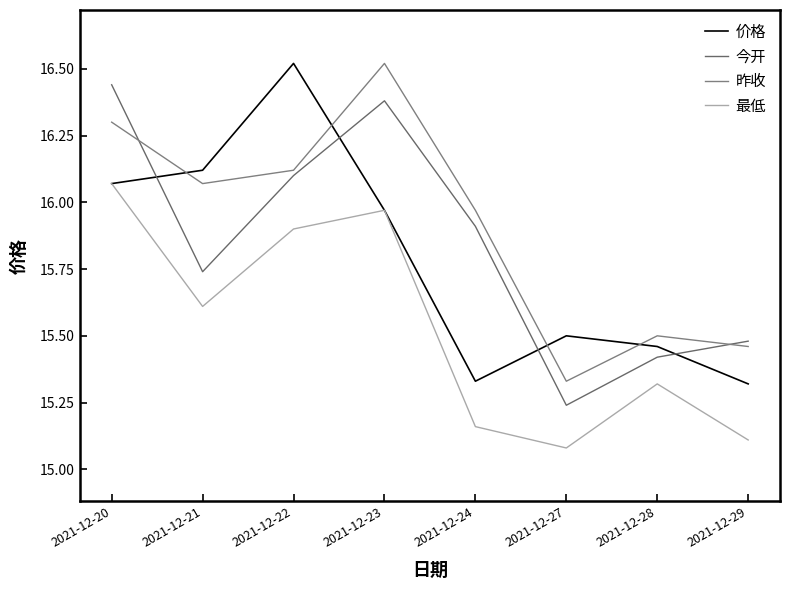

Is it true that 价格 equals 15.5 at 2021-12-27?

True